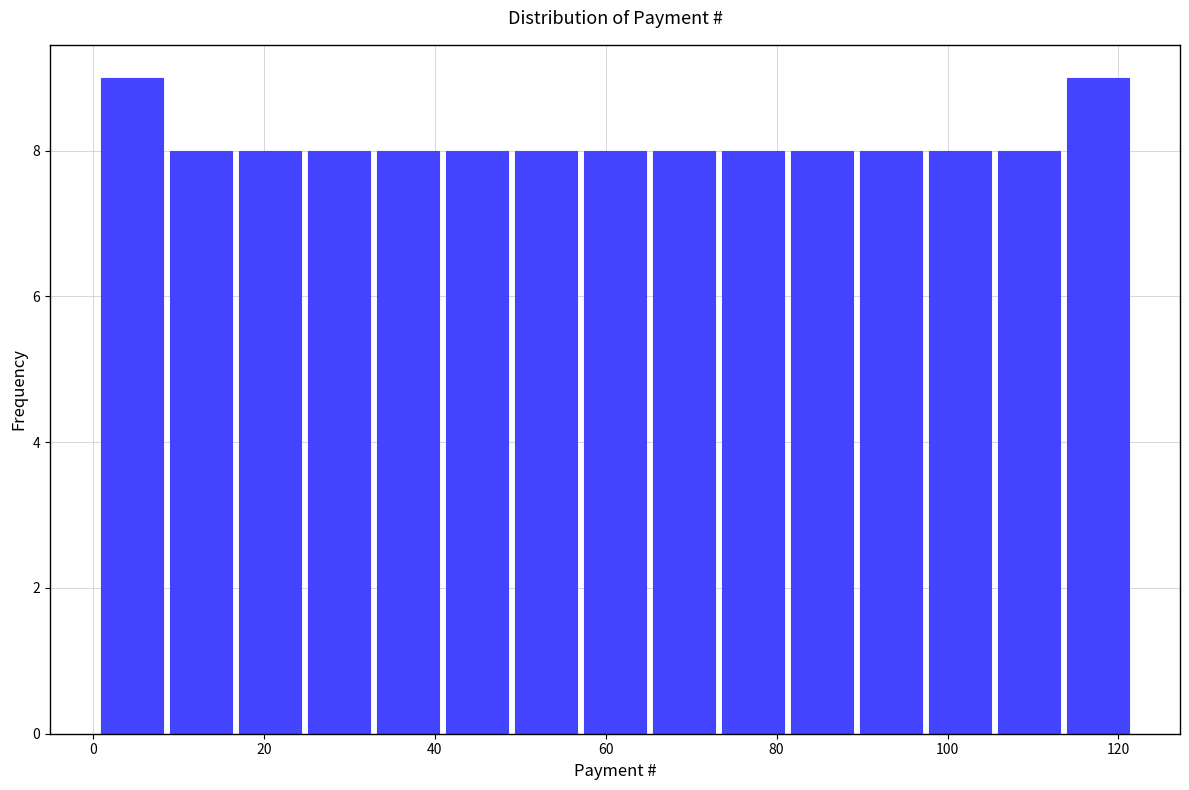

How tall is the bar that spans 50 to 58 on the x-axis? Neither the bar edges nor the heights are printed on the chart, so give them approximately, as read against the axes.

8